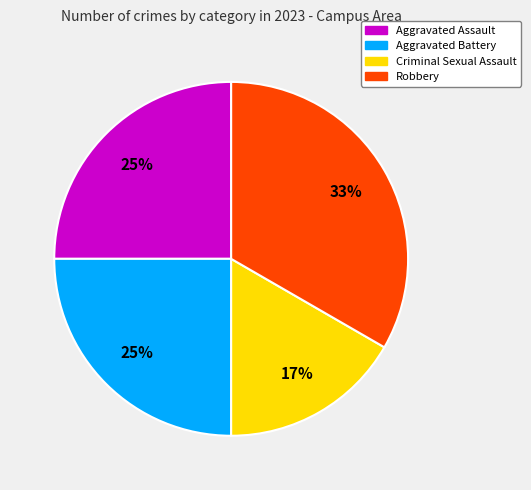

To the nearest percent, what is the combined percentage of Robbery and Criminal Sexual Assault?

50%